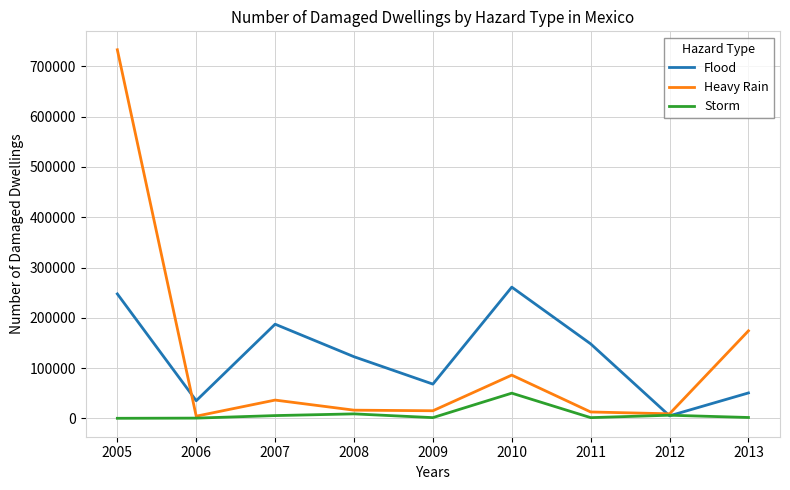

Does the chart have visible grid lines?

Yes